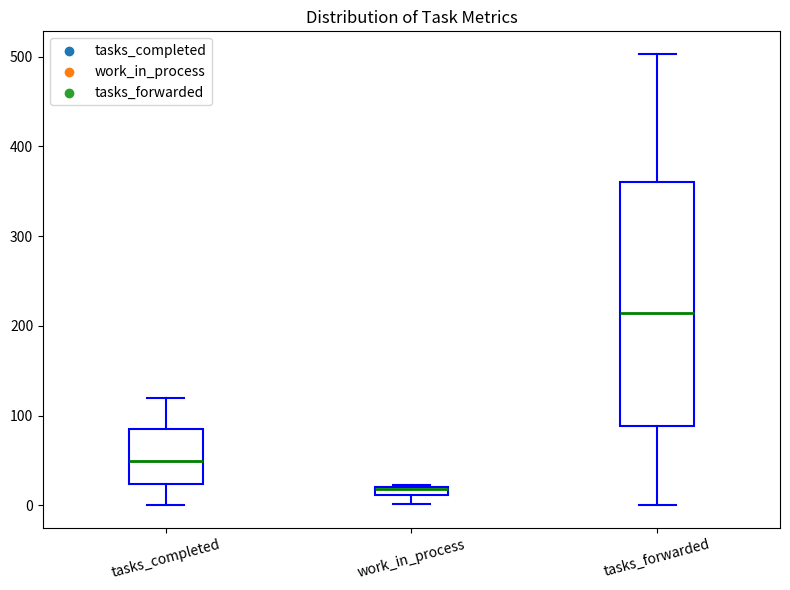

Where is the lower edge of the box for work_in_process on the y-axis? The values are not printed on the chart, so give them approximately, as read against the axis.

10